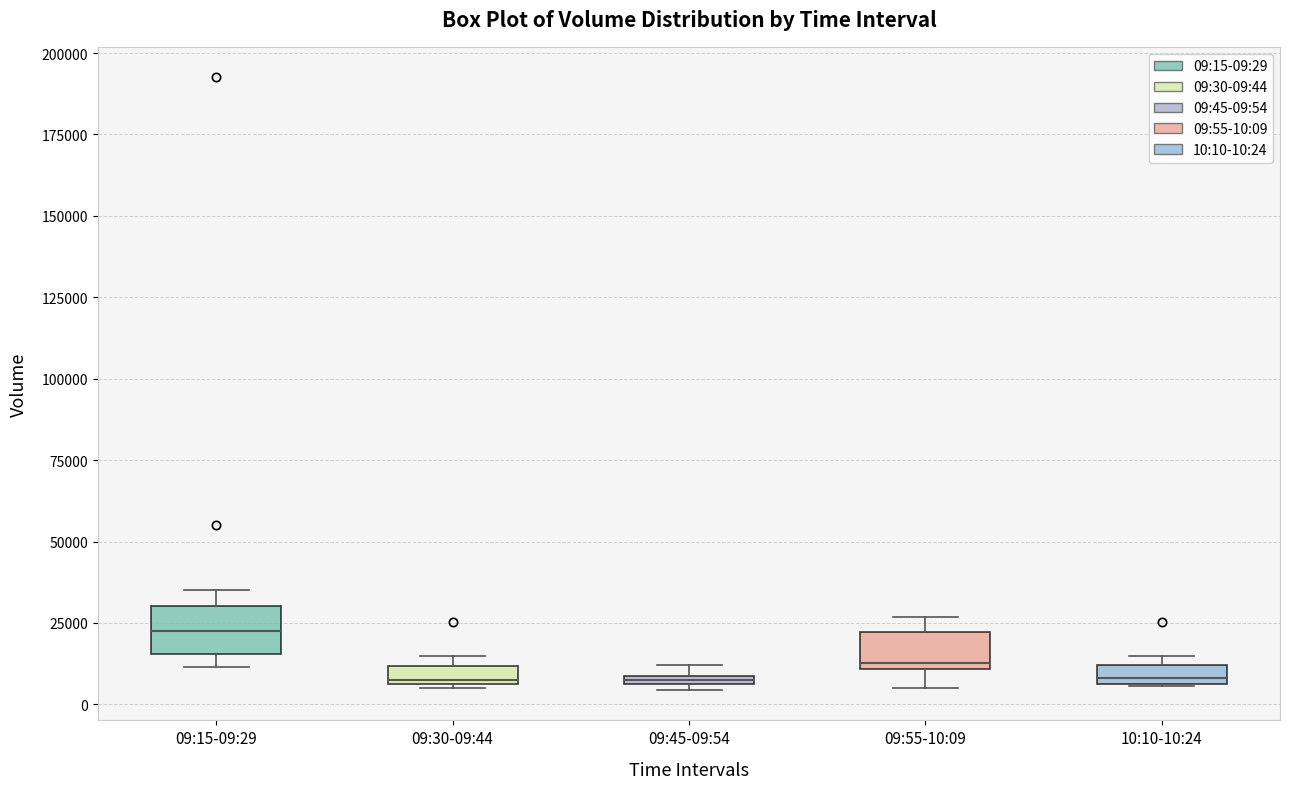

Which box's median line is the highest?

09:15-09:29